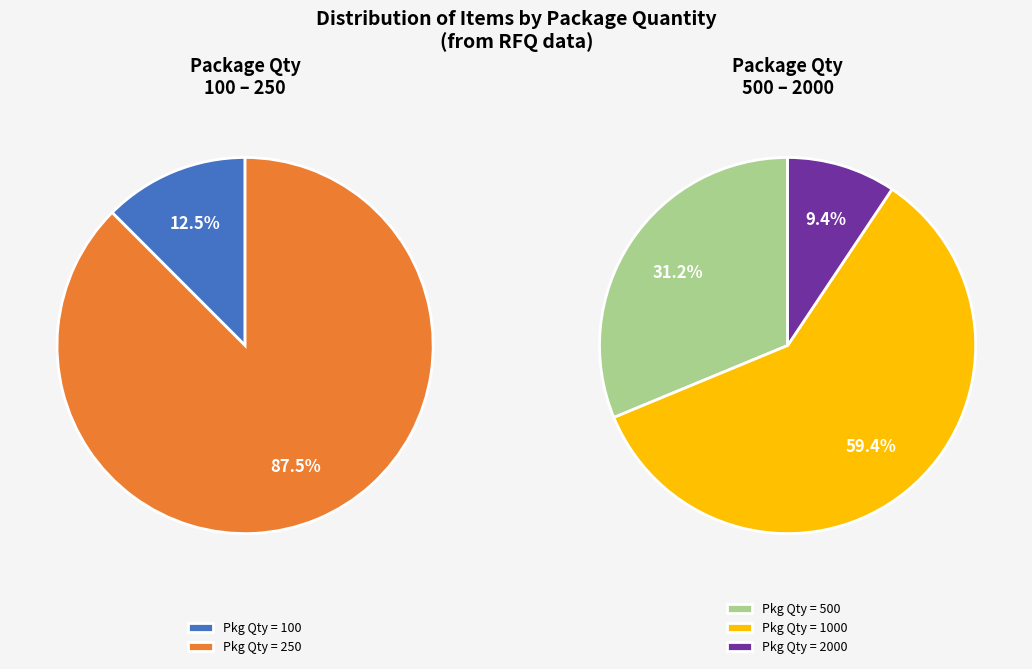

Combined, do 1000 and 250 account for over 50%?

Yes